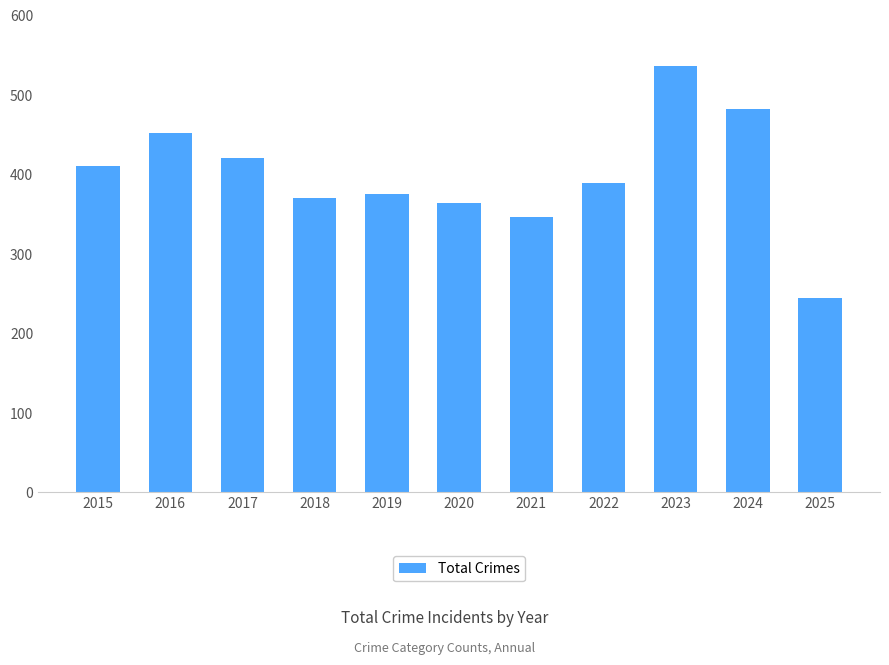

What is the sum of all values?

4387